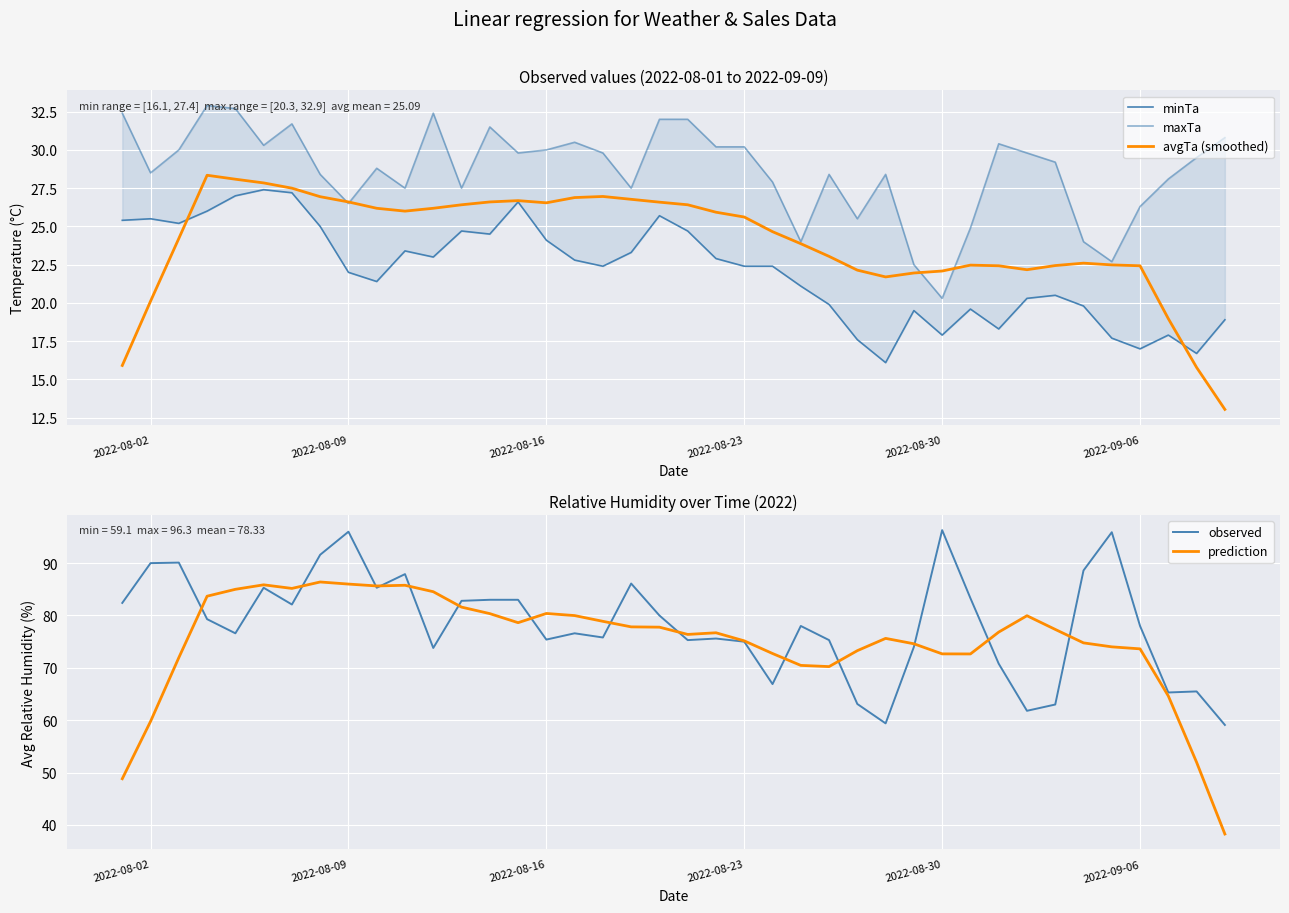

What is the sum of all prediction values?

3006.0